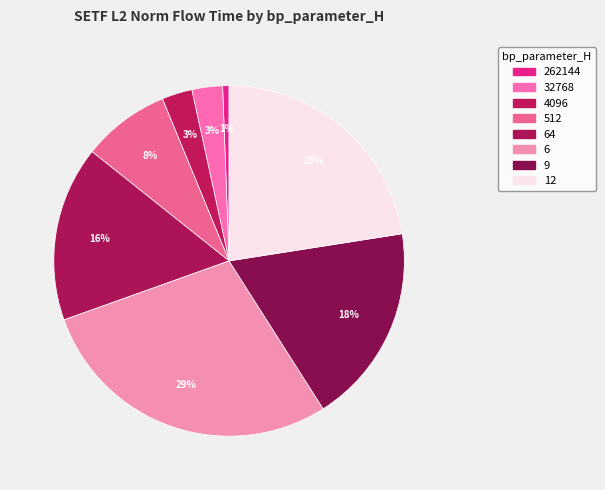

How many slices are in this pie chart?

8